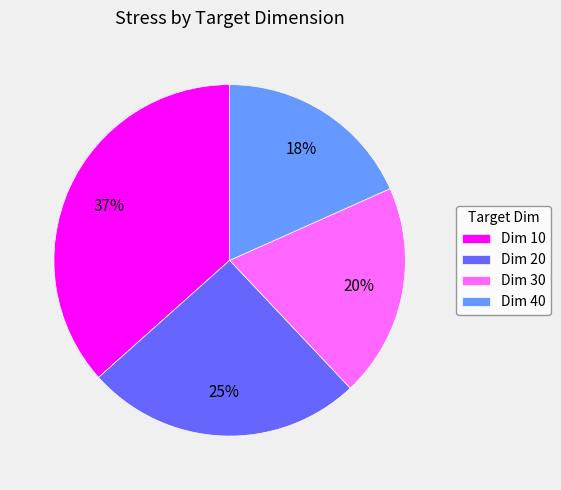

Does Dim 40 account for over 50% of the chart?

No